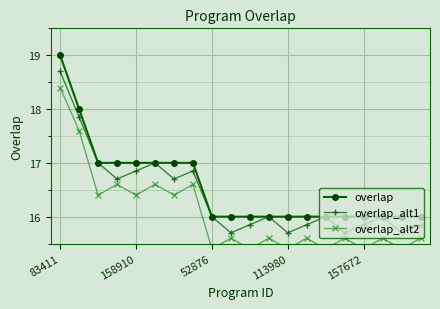

In overlap_alt1, how many points are higher than both neighbors (excluding endpoints)?

5